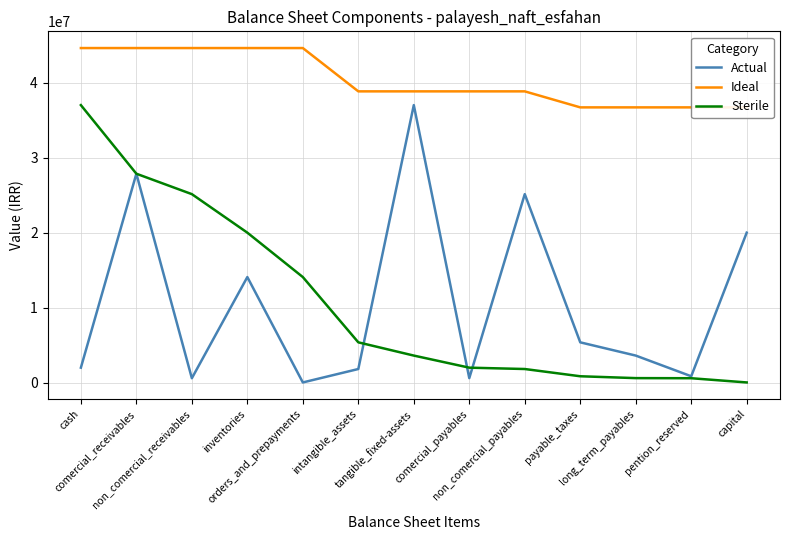

Reading left to right, what are all the values shown in this chart?

Actual: 2011711	27853826	604777	14084702	42699	1831979	36994965	619066	25133048	5386656	3622879	866235	20000000
Ideal: 44597715	44597715	44597715	44597715	44597715	38826944	38826944	38826944	38826944	36693653	36693653	36693653	36693653
Sterile: 36994965	27853826	25133048	20000000	14084702	5386656	3622879	2011711	1831979	866235	619066	604777	42699